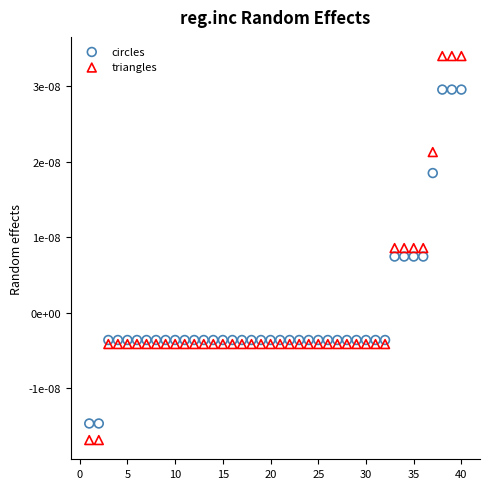

Which series contains the highest Y value?

triangles